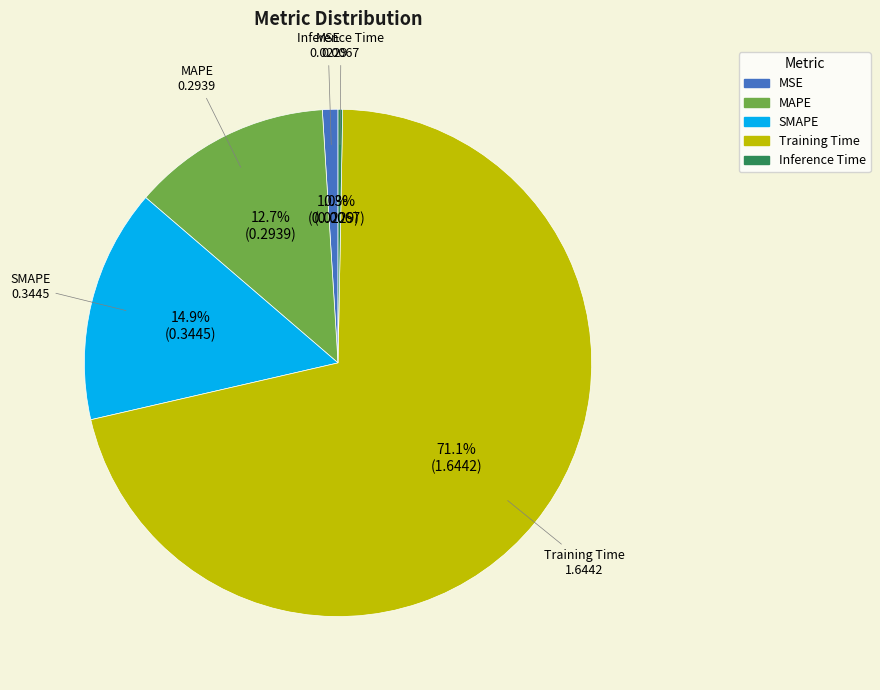

Is there any slice that represents more than half of the pie?

Yes